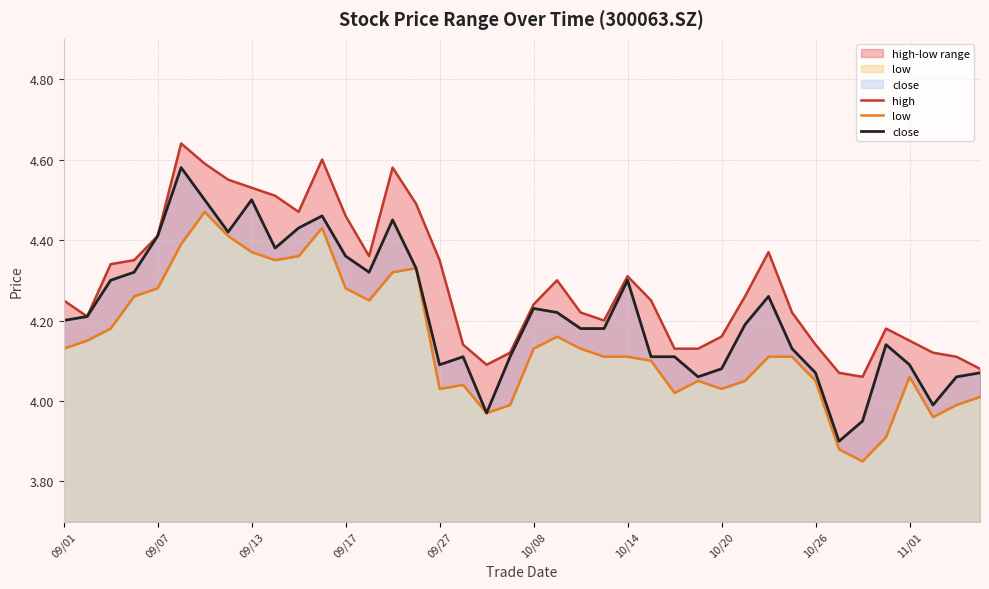

What is the value of the low point at the 6th from the left?

4.4